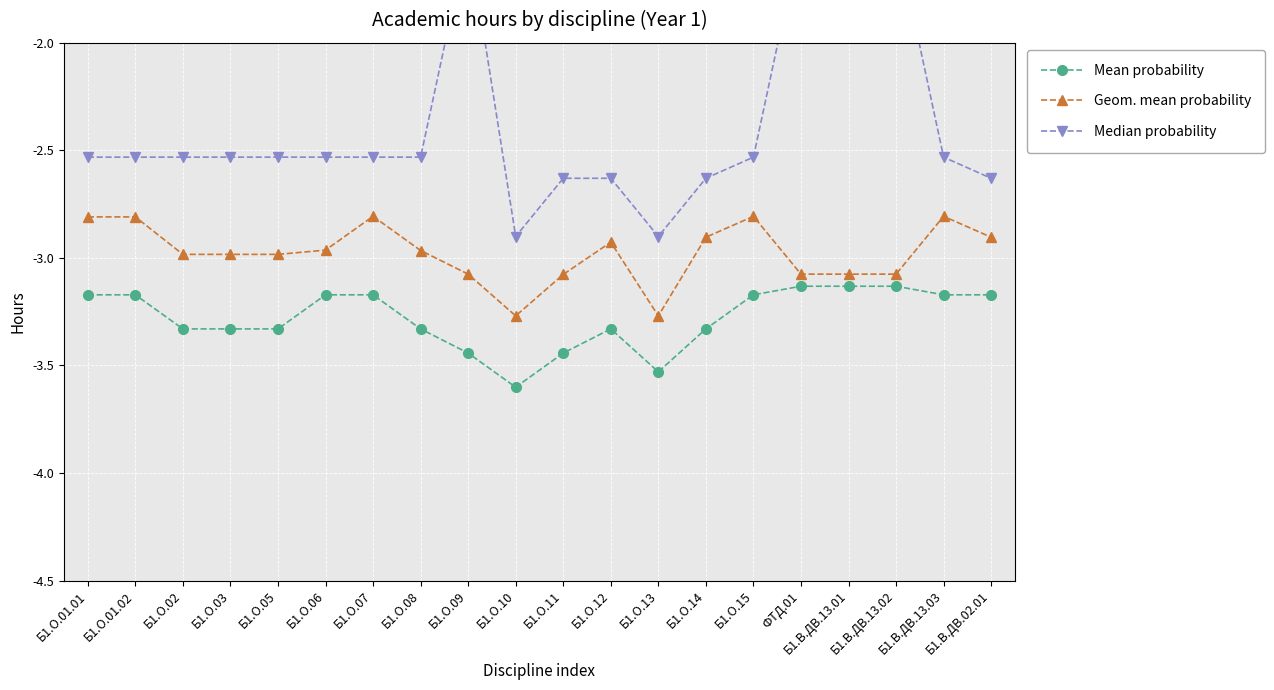

Reading left to right, transcribe all the data shown in this chart.

Mean probability: -3.2	-3.2	-3.3	-3.3	-3.3	-3.2	-3.2	-3.3	-3.4	-3.6	-3.4	-3.3	-3.5	-3.3	-3.2	-3.1	-3.1	-3.1	-3.2	-3.2
Geom. mean probability: -2.8	-2.8	-3.0	-3.0	-3.0	-3.0	-2.8	-3.0	-3.1	-3.3	-3.1	-2.9	-3.3	-2.9	-2.8	-3.1	-3.1	-3.1	-2.8	-2.9
Median probability: -2.5	-2.5	-2.5	-2.5	-2.5	-2.5	-2.5	-2.5	-1.5	-2.9	-2.6	-2.6	-2.9	-2.6	-2.5	-1.5	-1.5	-1.5	-2.5	-2.6